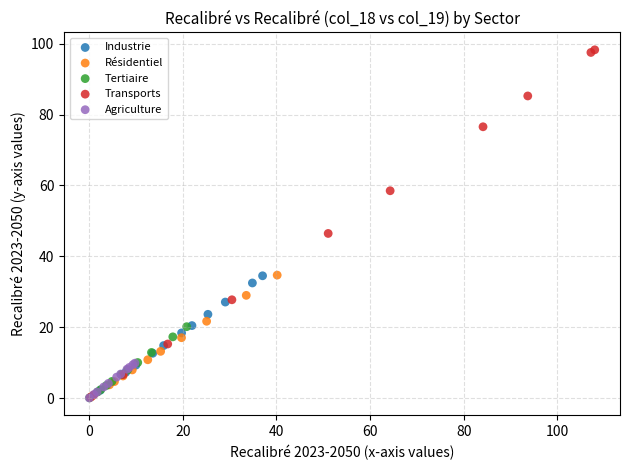

What are all the series names shown in the legend?

Industrie, Résidentiel, Tertiaire, Transports, Agriculture